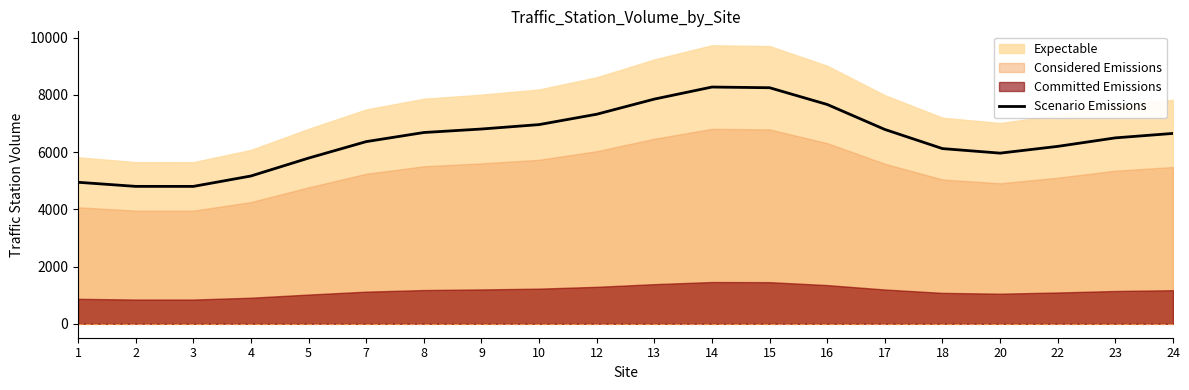

The value of Scenario Emissions at 24 is 11189.2. True or false?

False